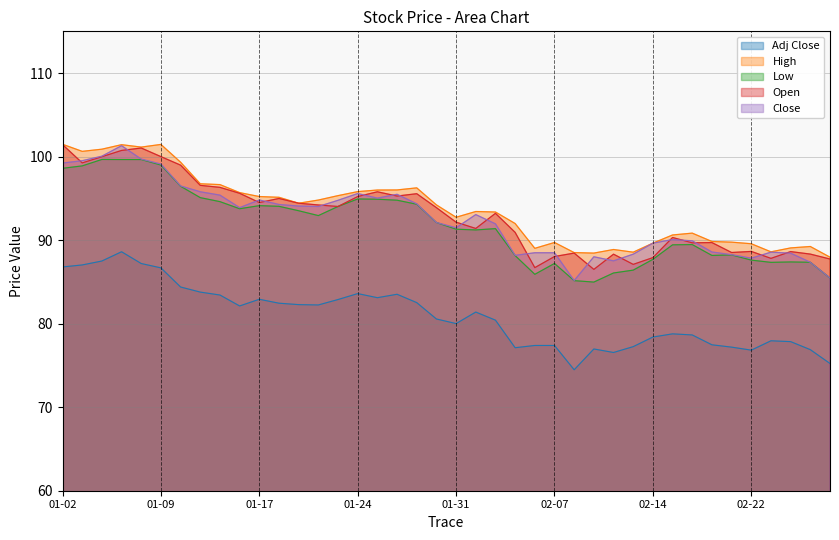

Which series has the largest total across all categories?

High